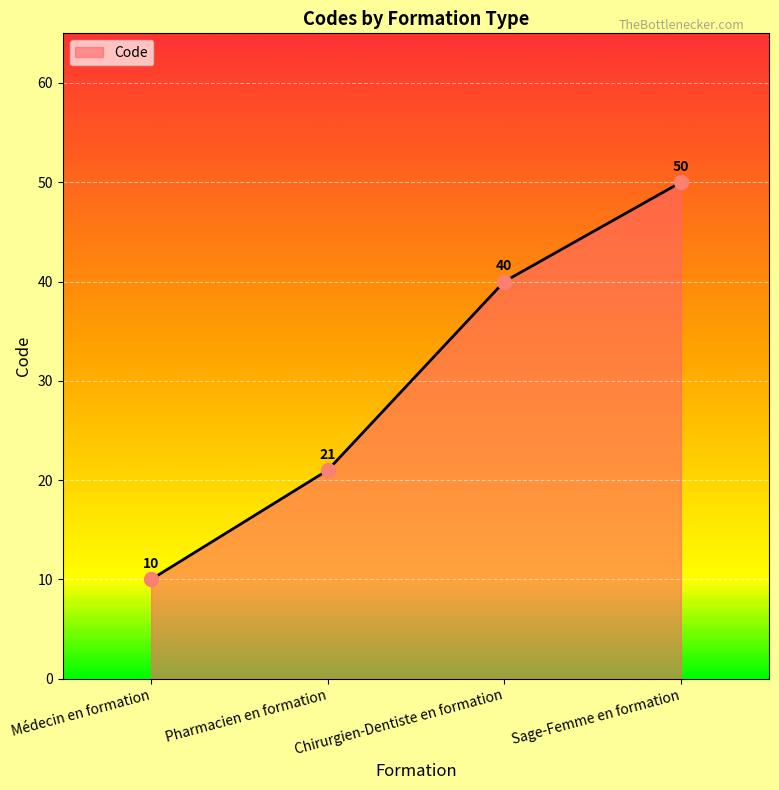

How many lines are shown in the chart?

1